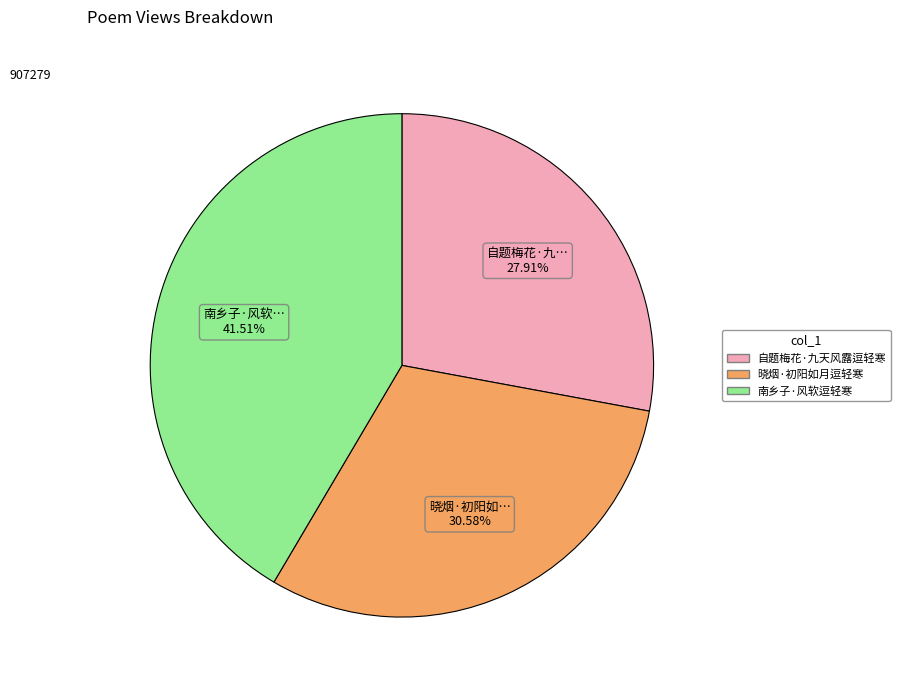

What percentage is the 晓烟·初阳如月逗轻寒 slice, to the nearest percent?

31%